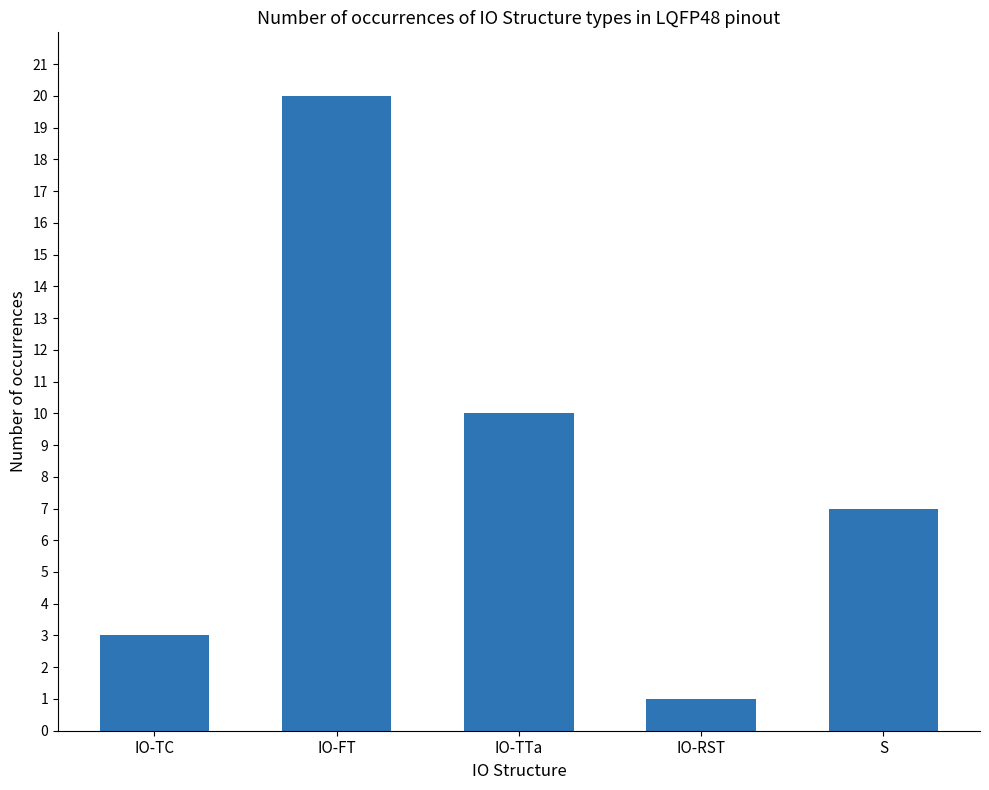

What is the label of the 2nd bar from the left?

IO-FT